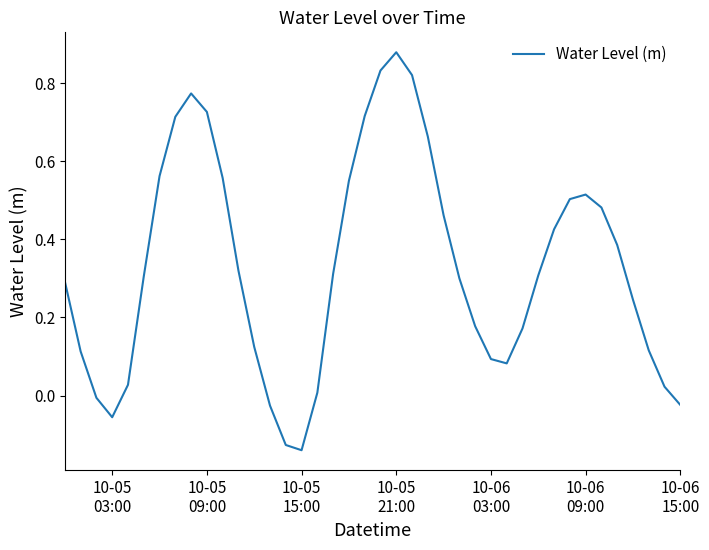

Does the chart have visible grid lines?

No